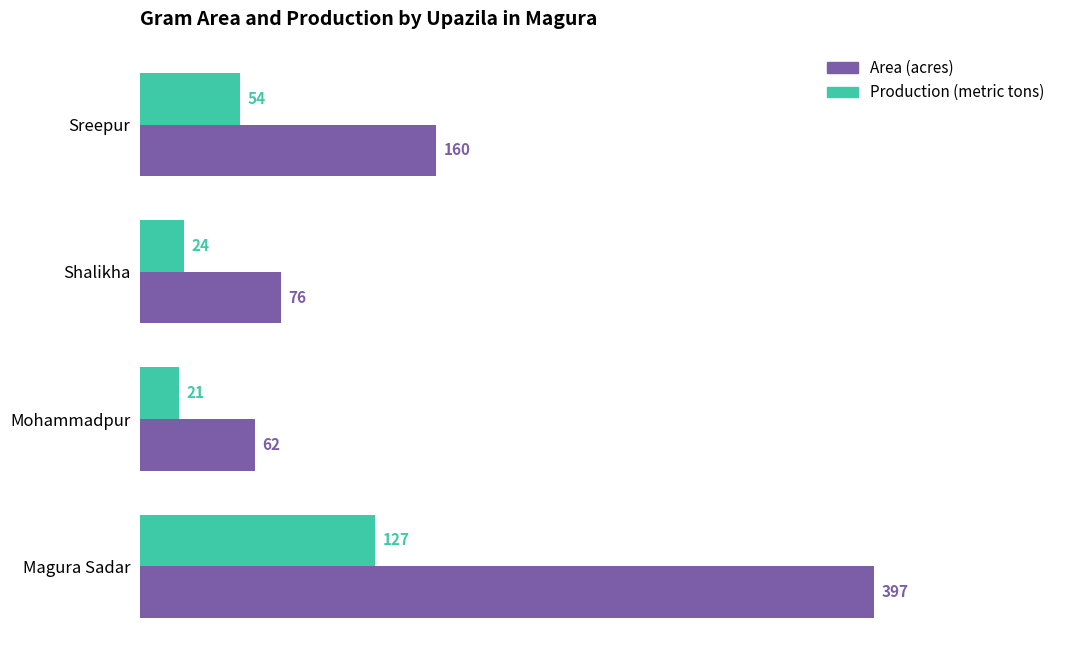

Which series has the largest total across all categories?

Area (acres)